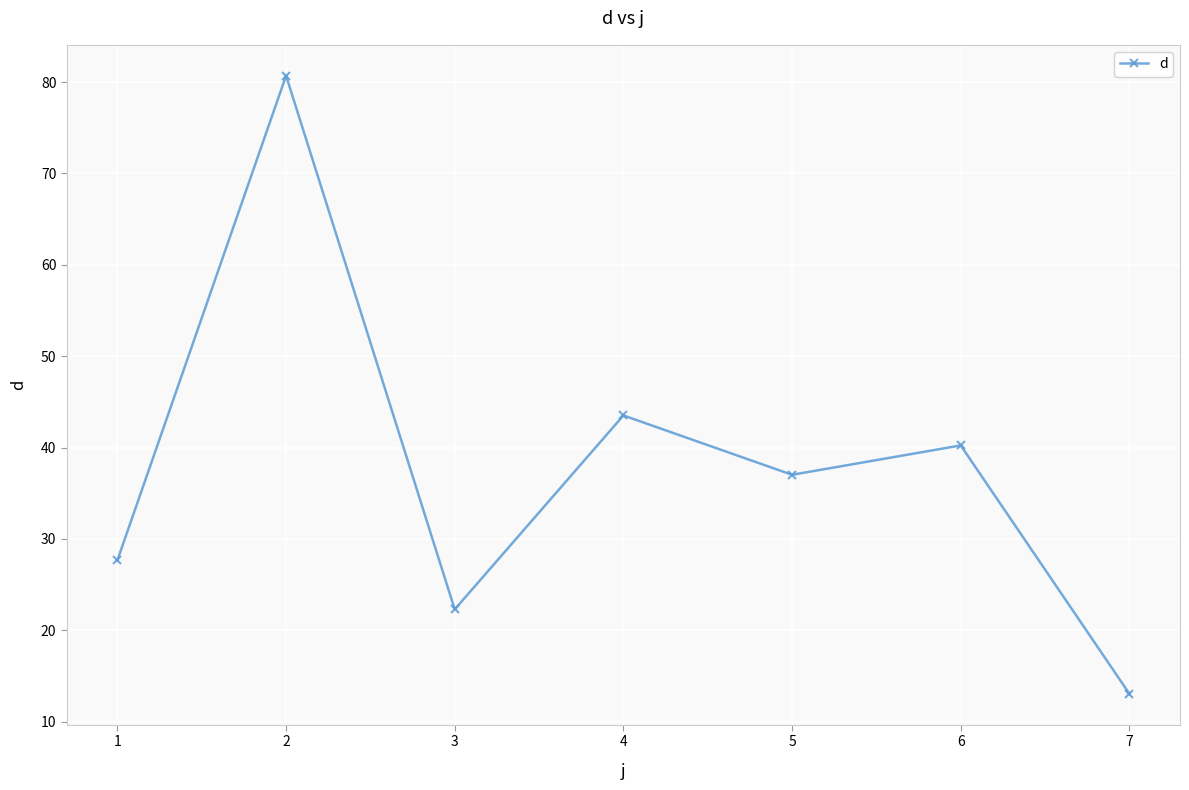

How many distinct data groups are displayed?

1